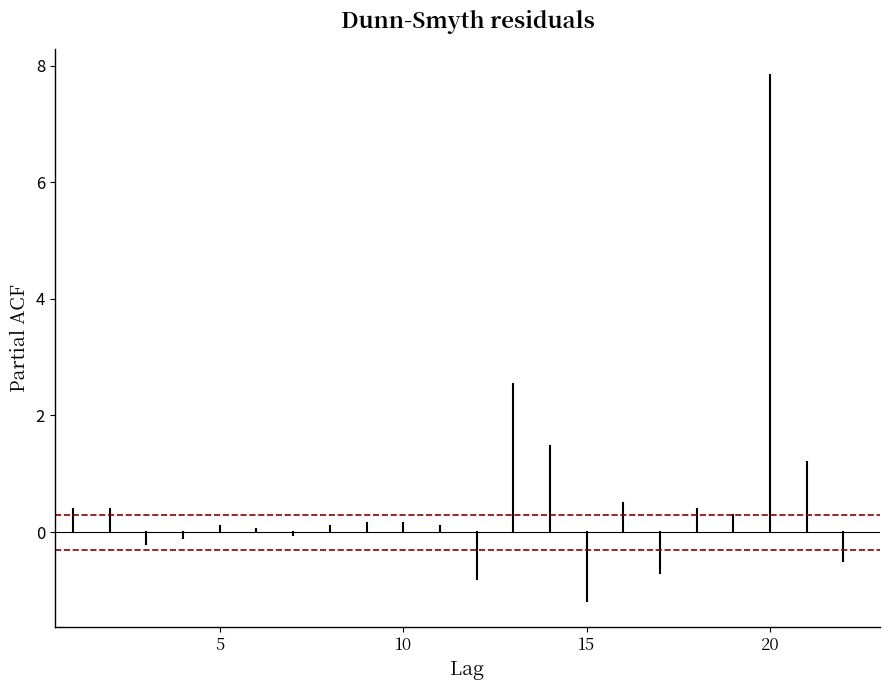

Is it true that ±0.3 confidence equals 0.1 at 10?

False